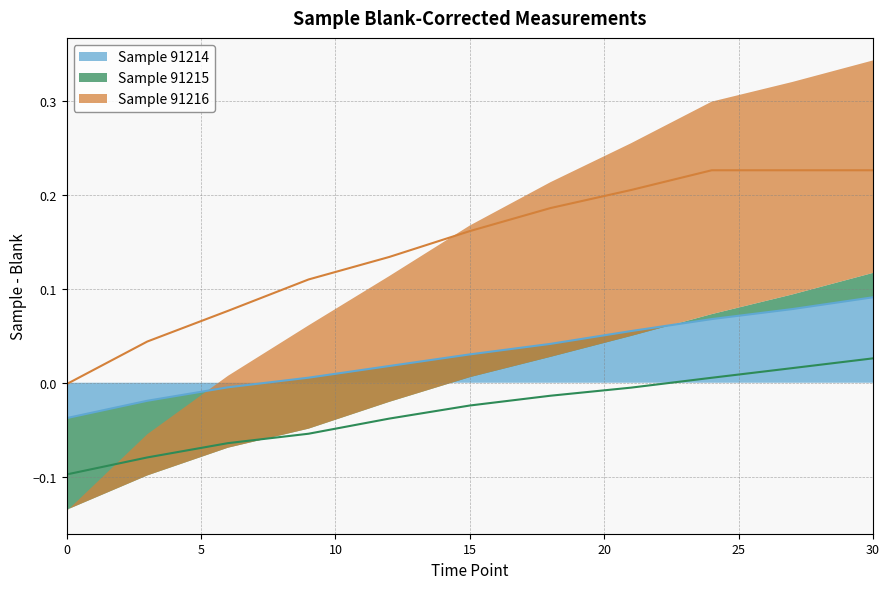

List the series in order of their peak value, highest first.

Sample 91216, Sample 91214, Sample 91215